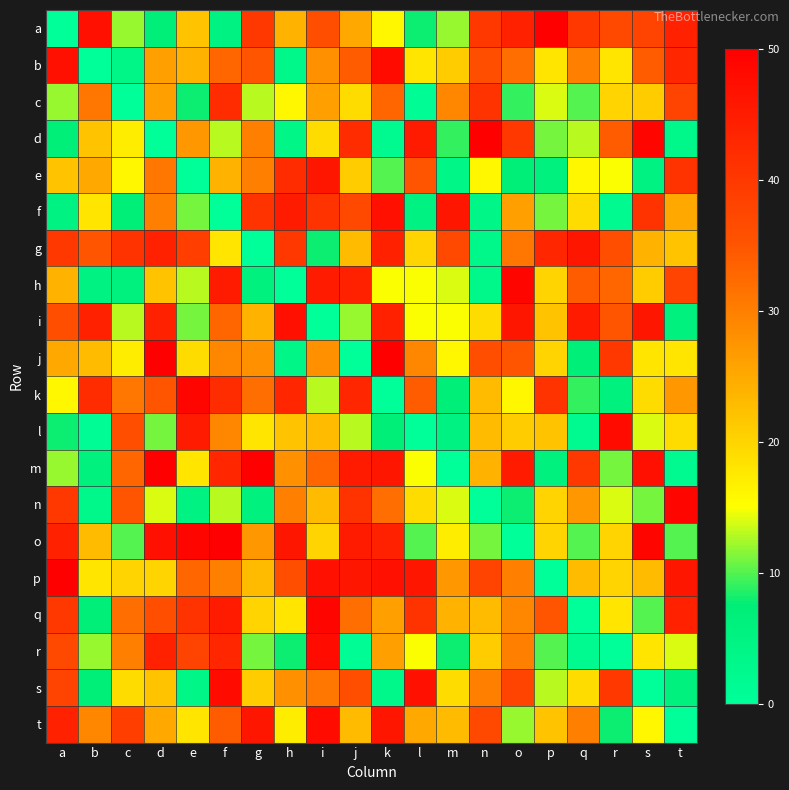

What is the spread (max minus min) of values at o?

49